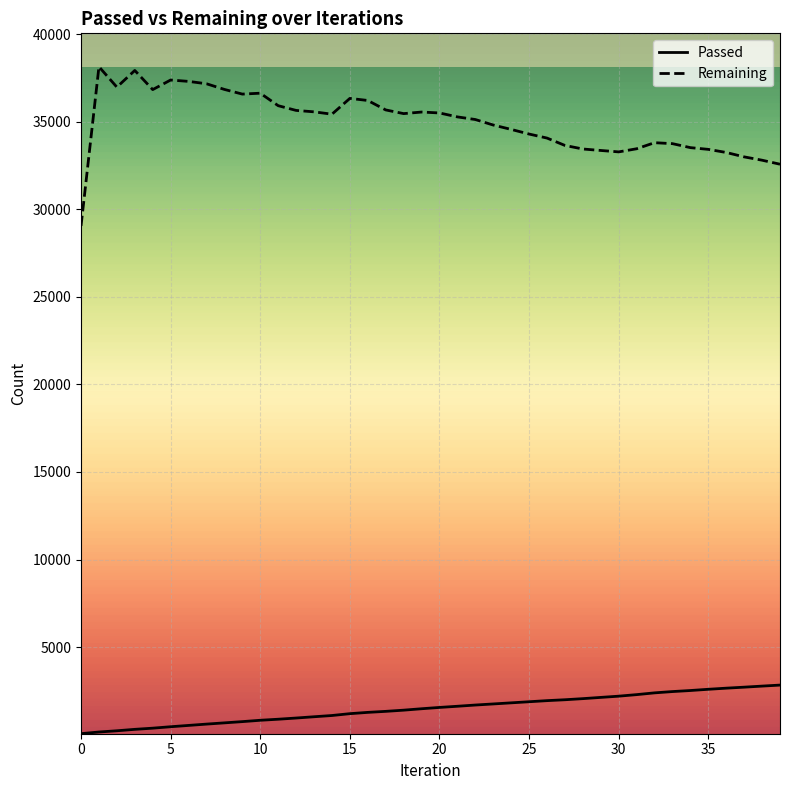

Which series has the widest spread of values?

Remaining